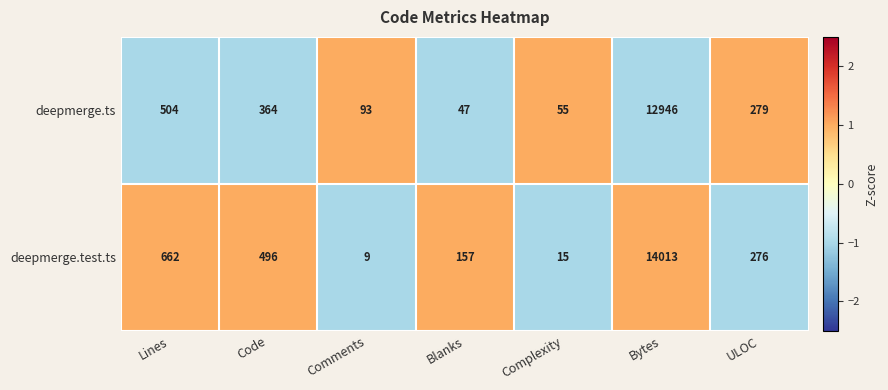

The deepmerge.ts series shows 54 at Comments. True or false?

False